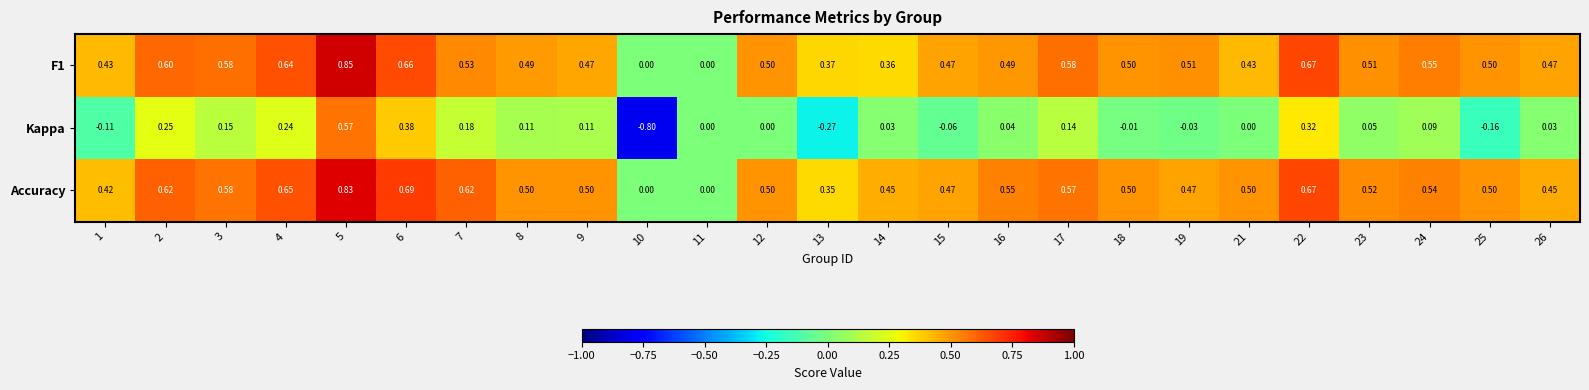

Which series changed the most between 2 and 12?

Kappa